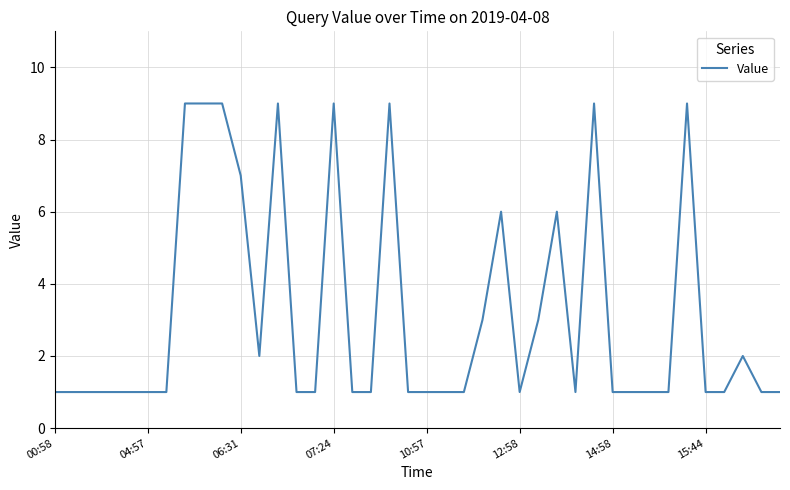

What is the maximum value shown in the chart?

9